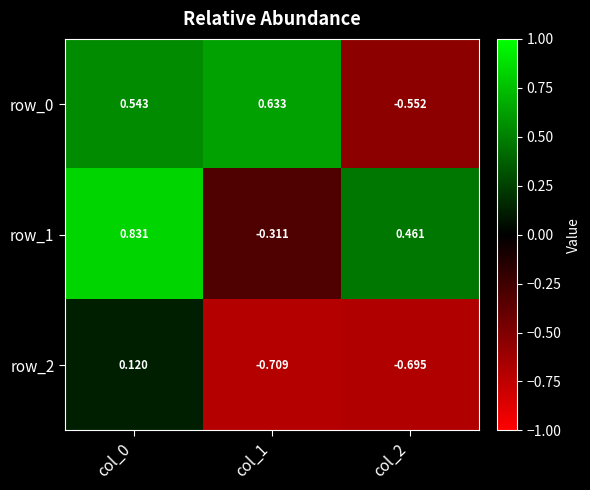

At which category is the sum across all series the highest?

col_0